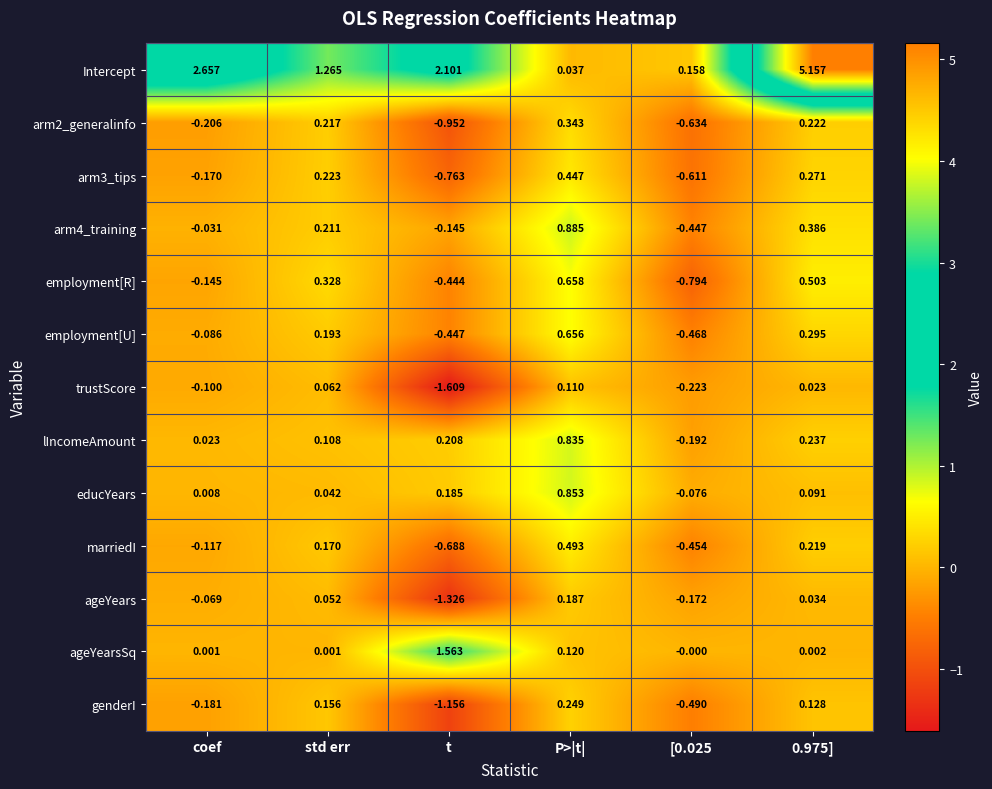

Is the value of employment[R] at 0.975] greater than the value of Intercept at P>|t|?

Yes